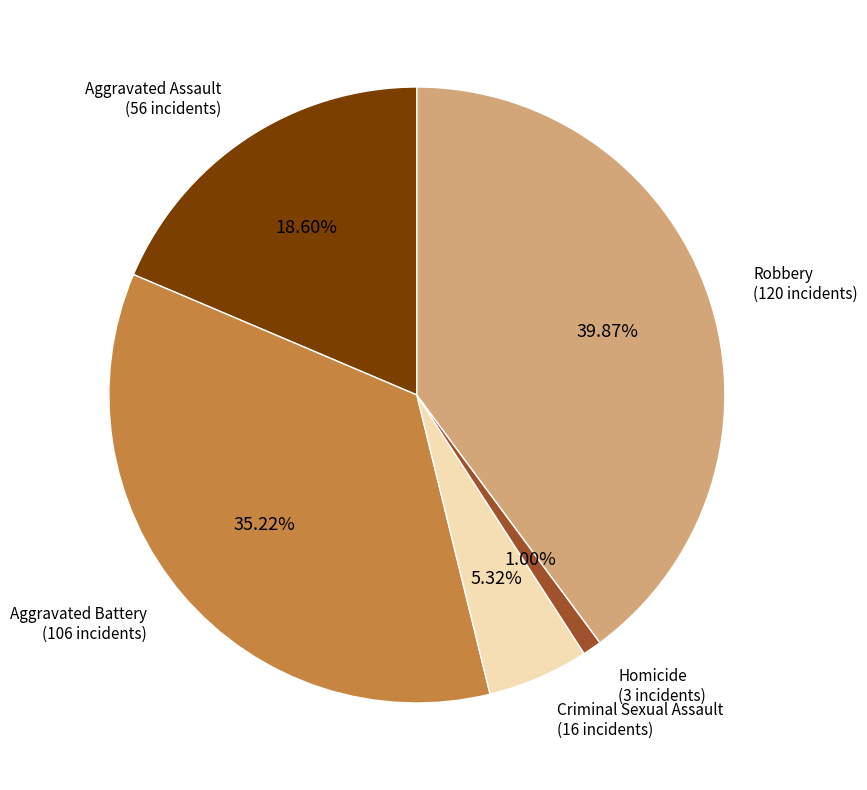

To the nearest percent, what is the combined percentage of Aggravated Assault and Homicide?

20%